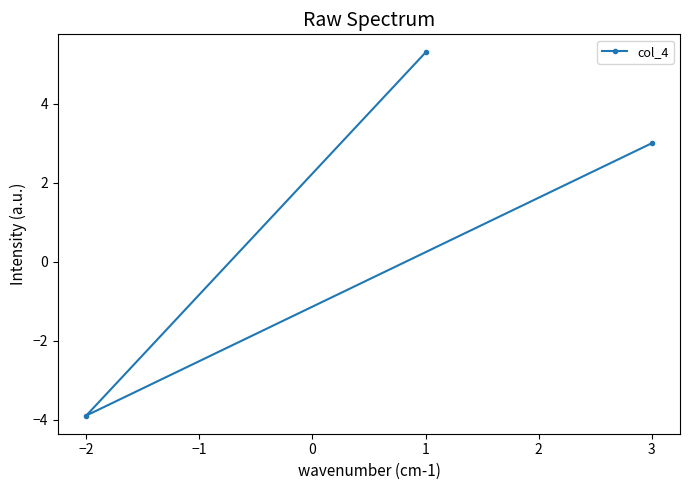

Rank the categories by value from highest to lowest.

1, 3, −2